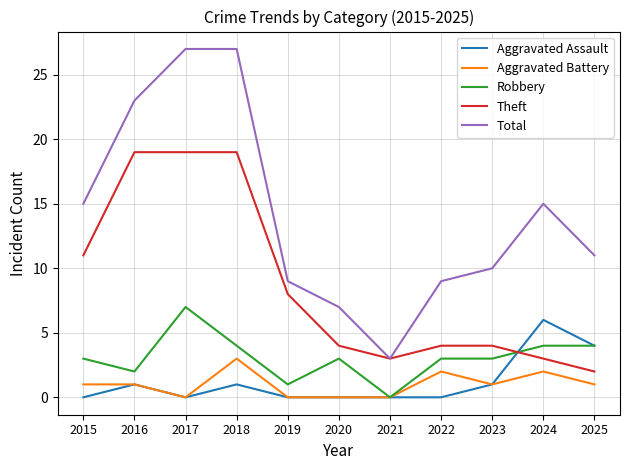

Which series has the largest total across all categories?

Total